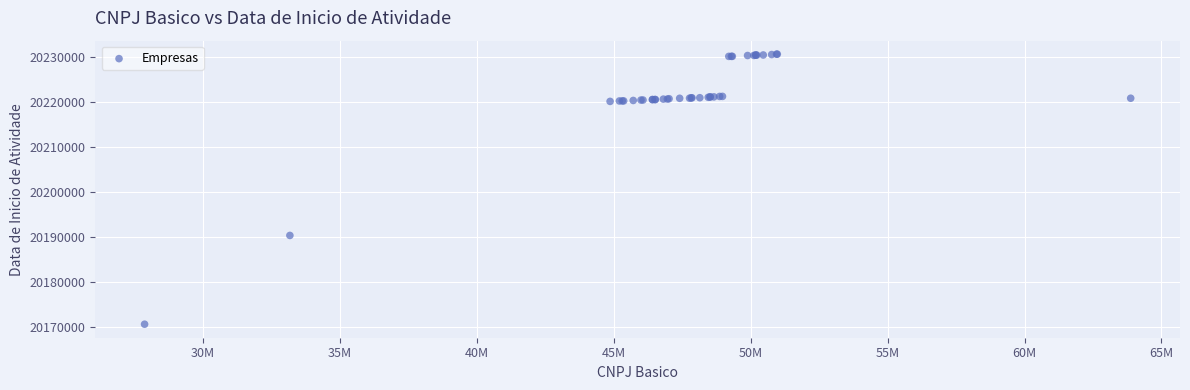

What Y value in the scatter plot is closest to 20200604?

20190329